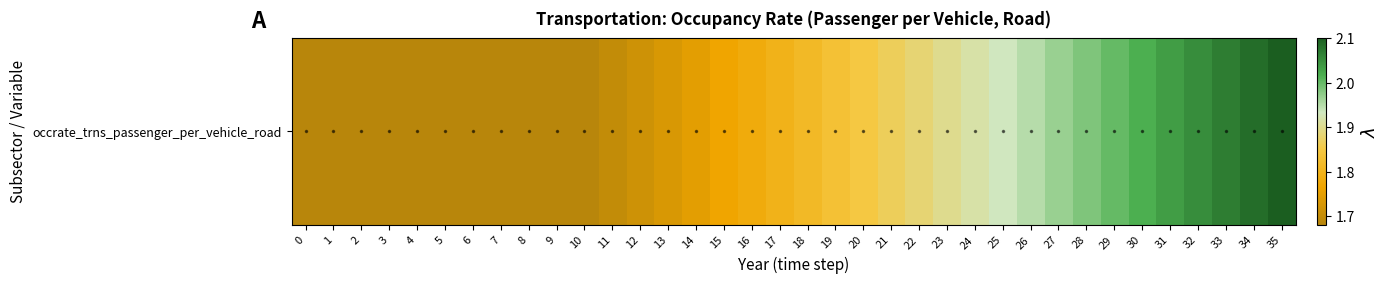

The chart shows a value of 1.8 at 15. True or false?

True